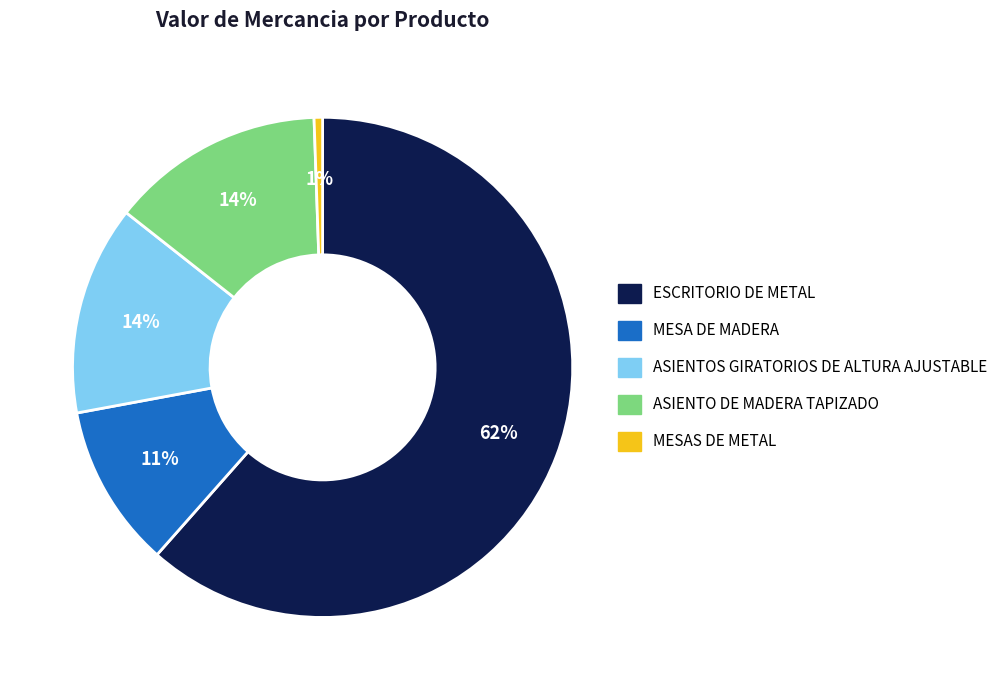

Which category accounts for the majority?

ESCRITORIO DE METAL